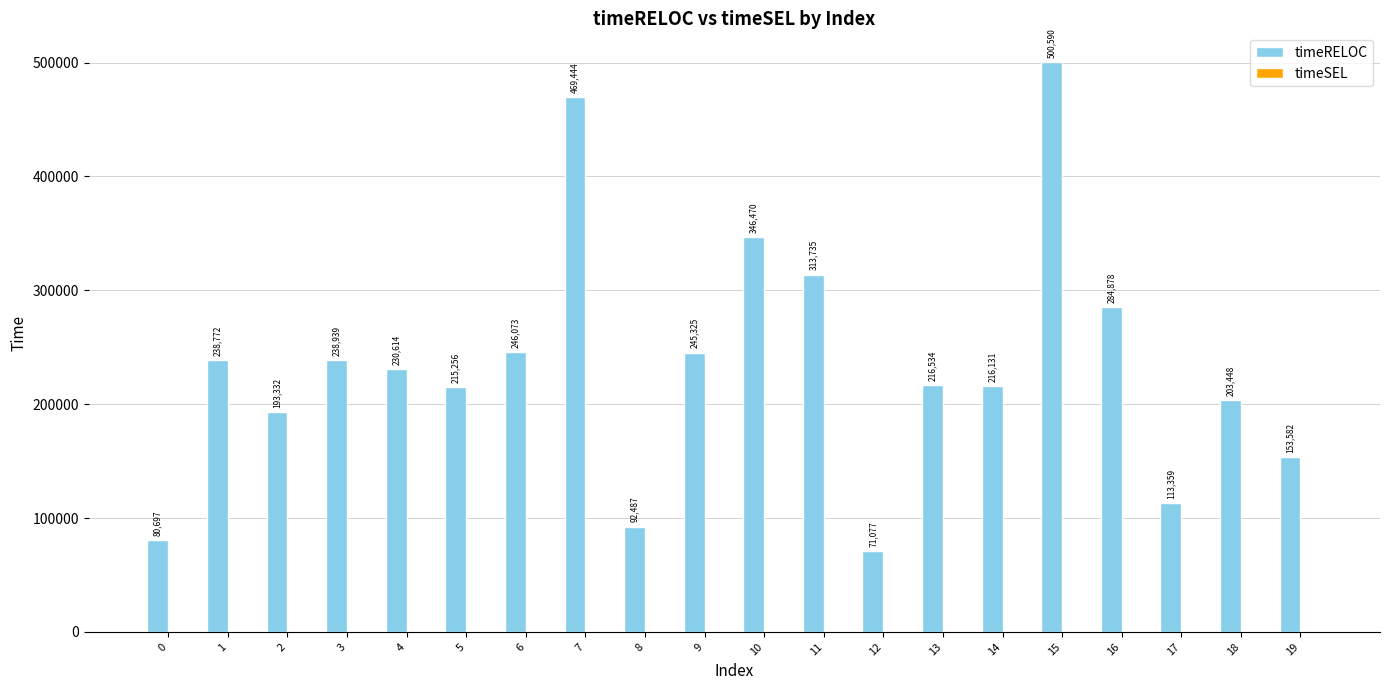

Between 17 and 5, which is larger?

5